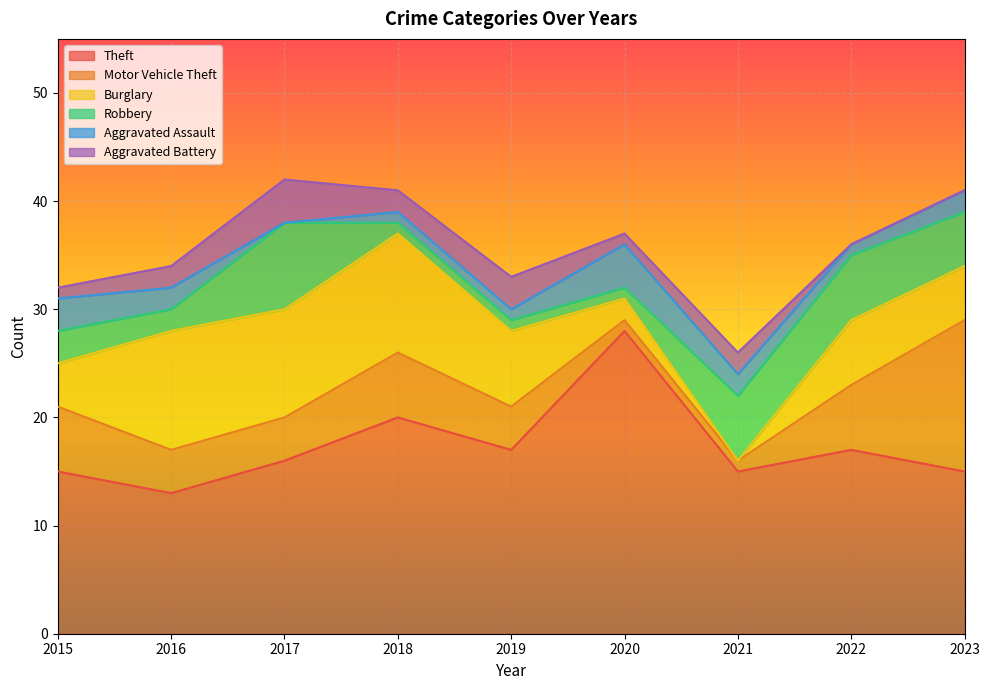

Rank the series at 2022 from highest to lowest value.

Theft, Motor Vehicle Theft, Burglary, Robbery, Aggravated Assault, Aggravated Battery